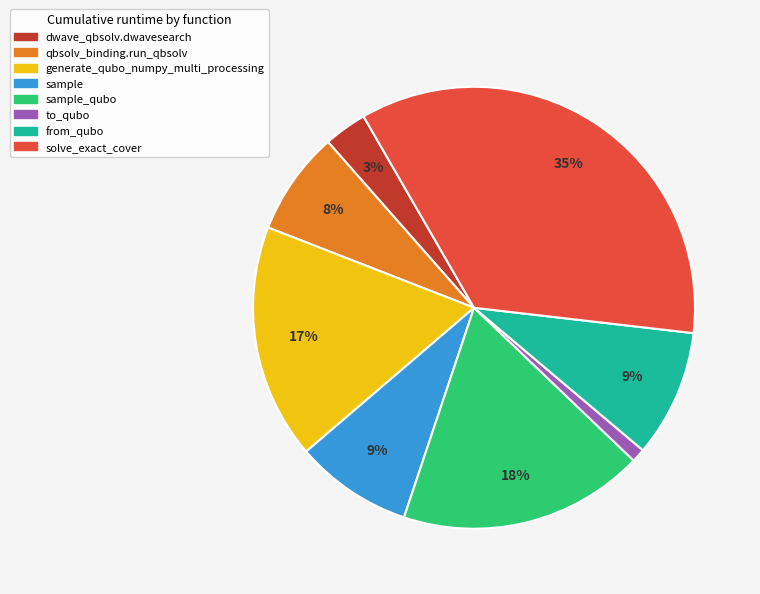

Does any single category account for the majority?

No